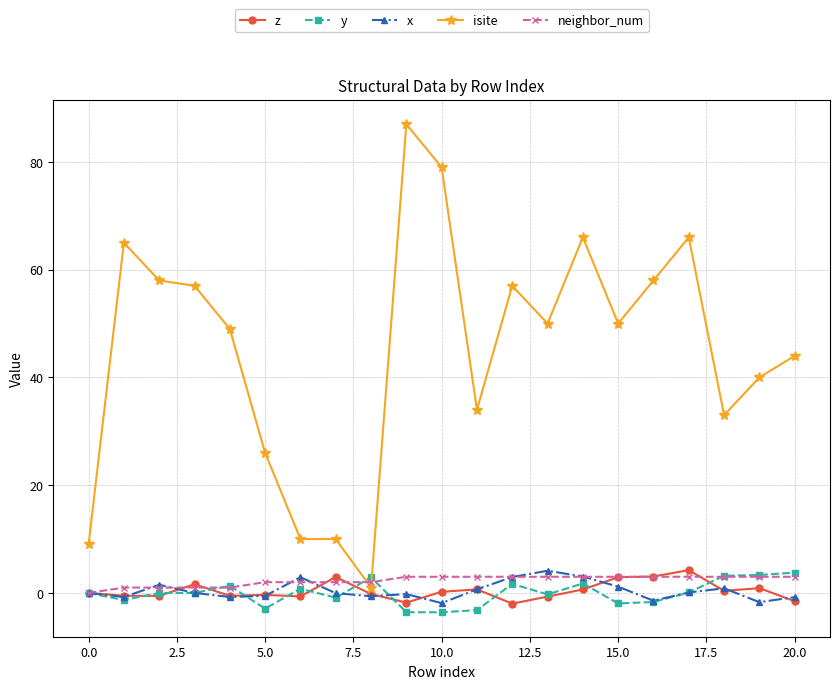

Which series has the largest total across all categories?

isite